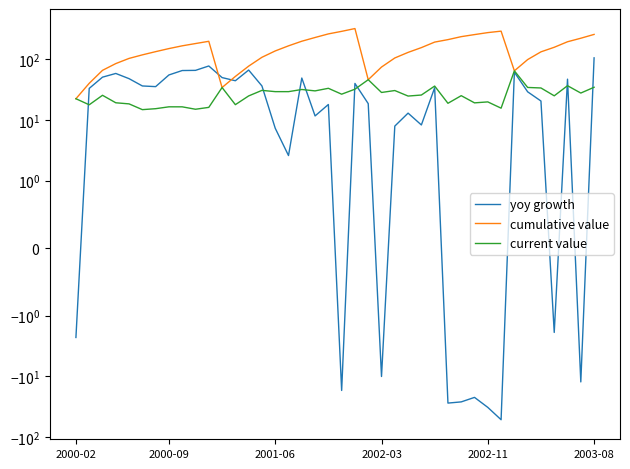

What is the maximum value shown in the chart?

318.2